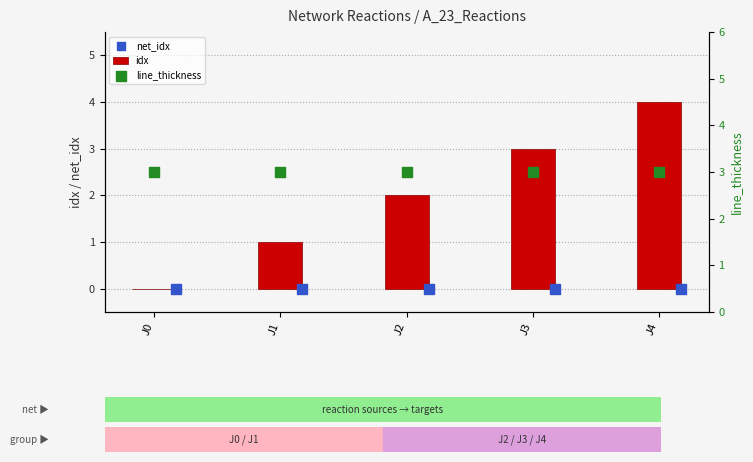

The value of idx at J1 is 2. True or false?

False